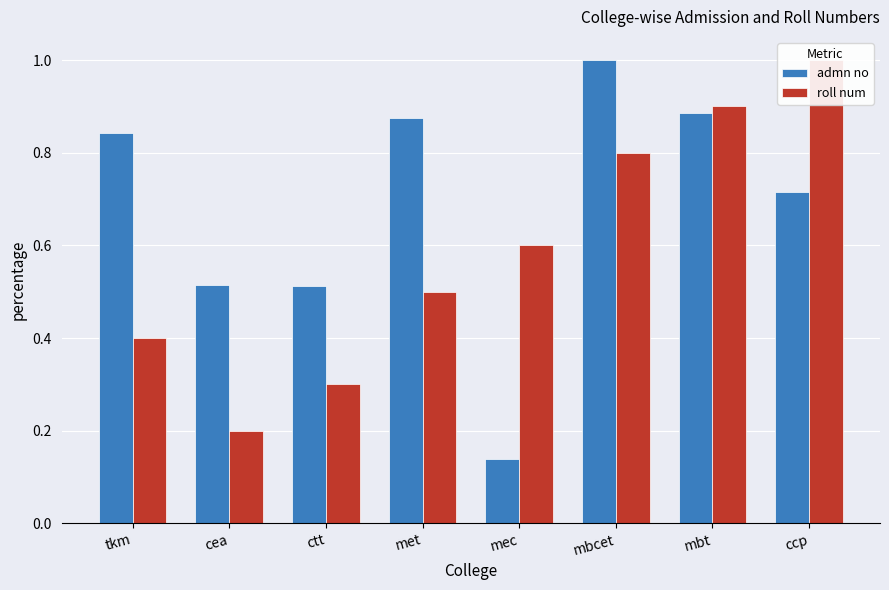

Reading left to right, extract all data points from this chart.

admn no: tkm=0.8	cea=0.5	ctt=0.5	met=0.9	mec=0.1	mbcet=1.0	mbt=0.9	ccp=0.7
roll num: tkm=0.4	cea=0.2	ctt=0.3	met=0.5	mec=0.6	mbcet=0.8	mbt=0.9	ccp=1.0